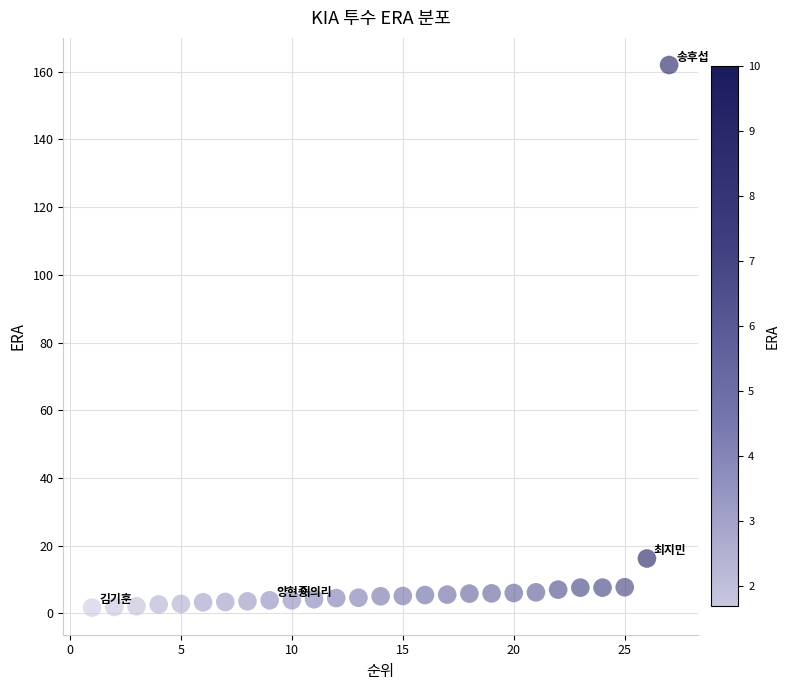

What is the range of Y values (max minus min)?

160.3